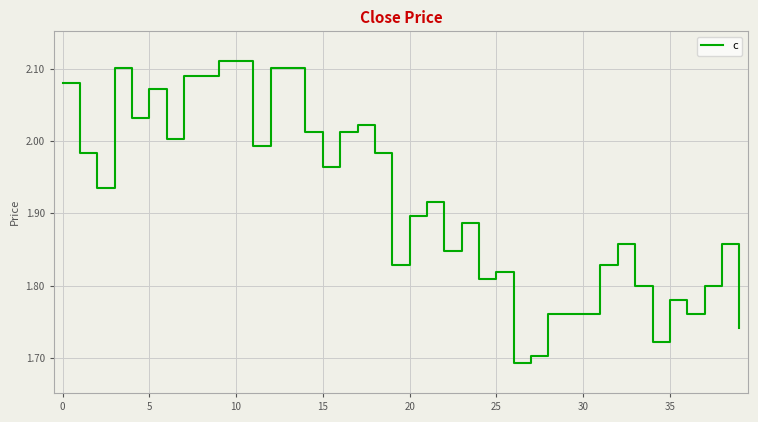

What is the difference between the maximum and minimum values?

0.4